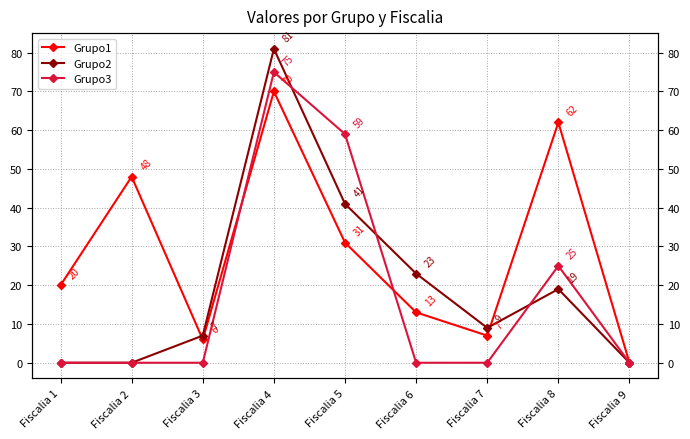

The value of Grupo2 at Fiscalia 2 is 42. True or false?

False